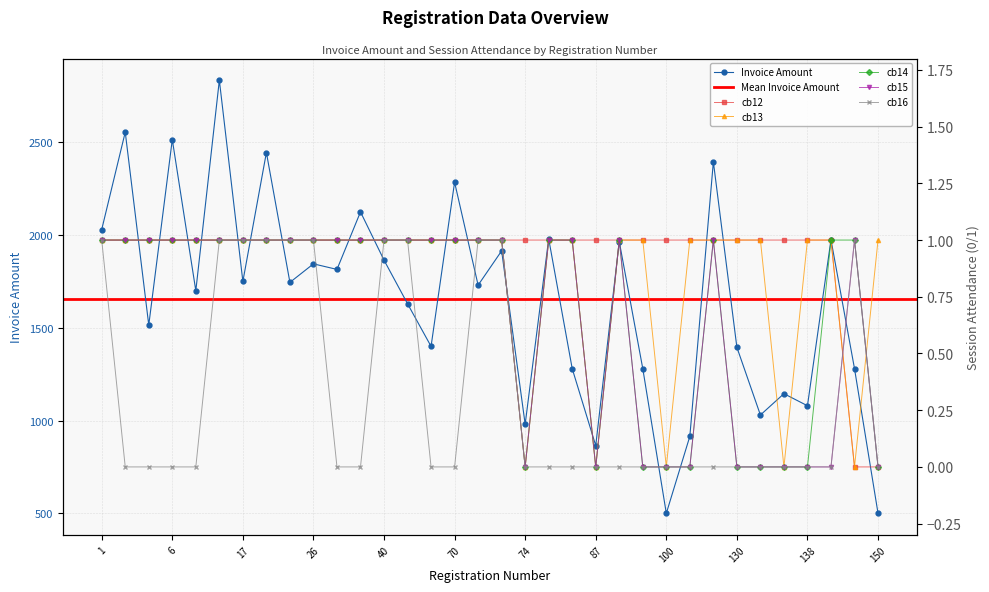

Rank the categories by cb16 value from highest to lowest.

1, 8, 17, 22, 23, 26, 40, 48, 72, 73, 143, 4, 5, 6, 7, 27, 37, 69, 70, 74, 82, 83, 87, 89, 99, 100, 102, 103, 130, 131, 136, 138, 142, 150